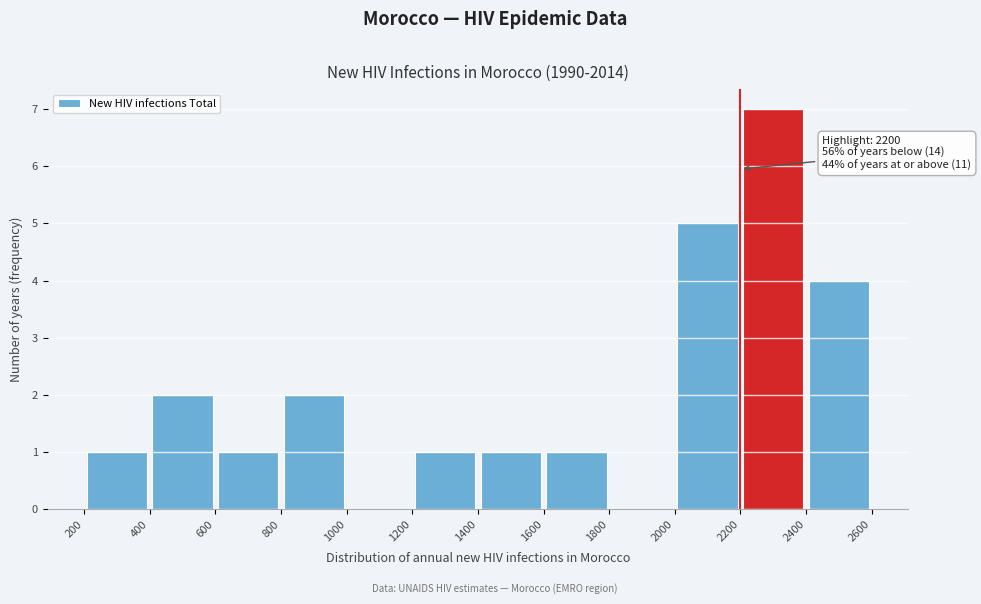

Over which range of the x-axis is the bar tallest?

2200 to 2400